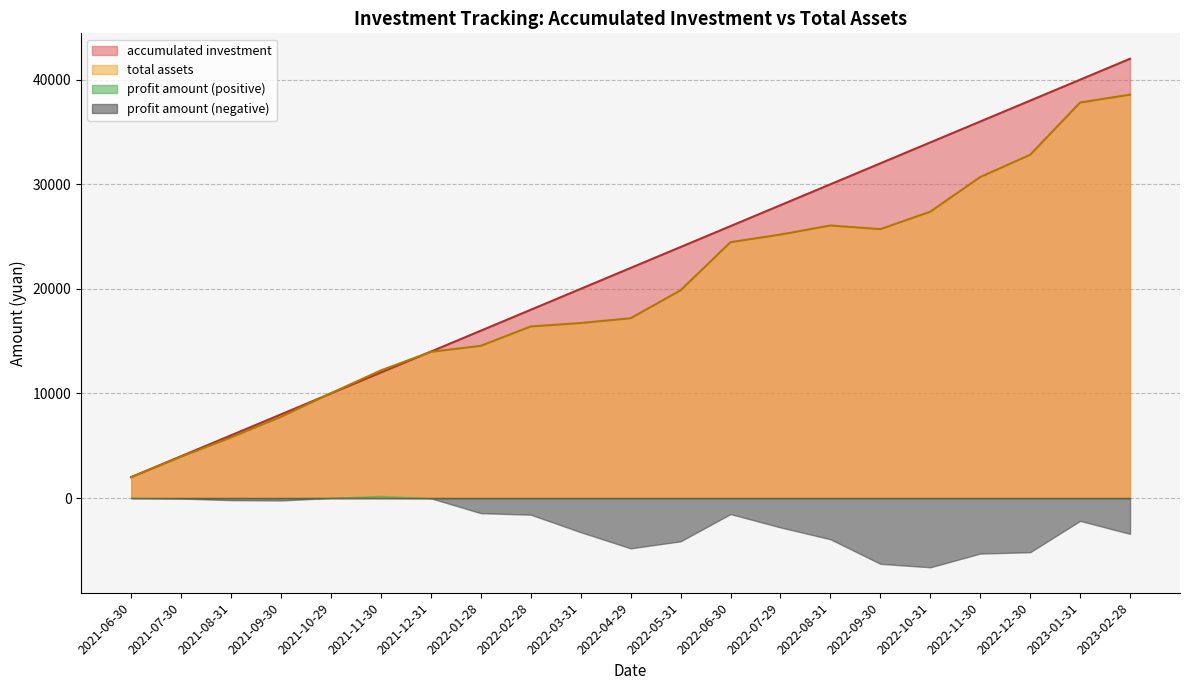

Which series has the largest total across all categories?

accumulated investment